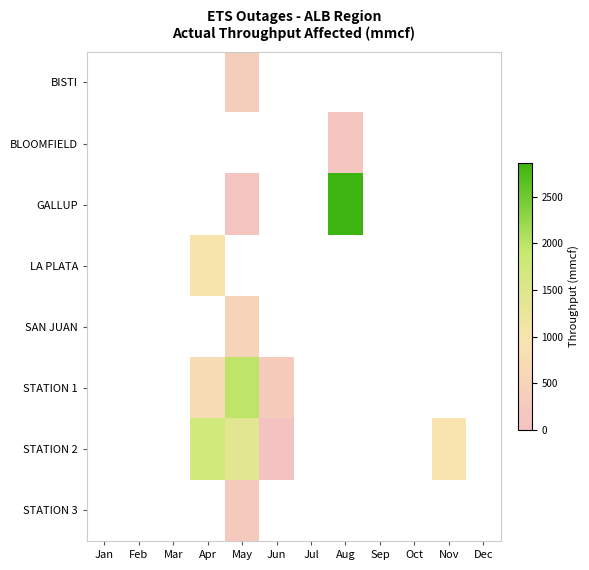

At Oct, list the series in order from largest to smallest.

BISTI, BLOOMFIELD, GALLUP, LA PLATA, SAN JUAN, STATION 1, STATION 2, STATION 3